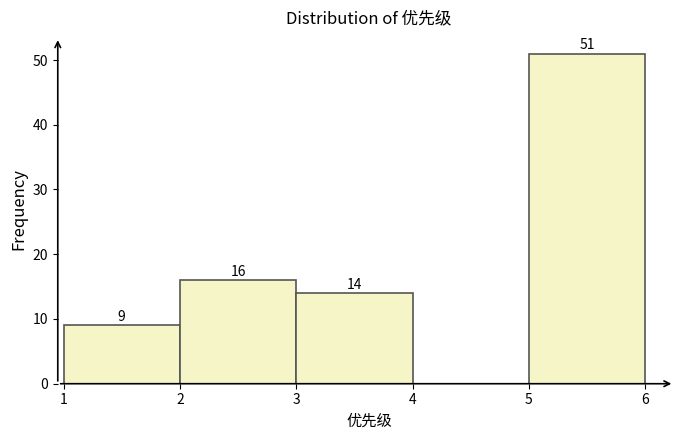

Which range on the x-axis has the tallest bar?

5 to 6